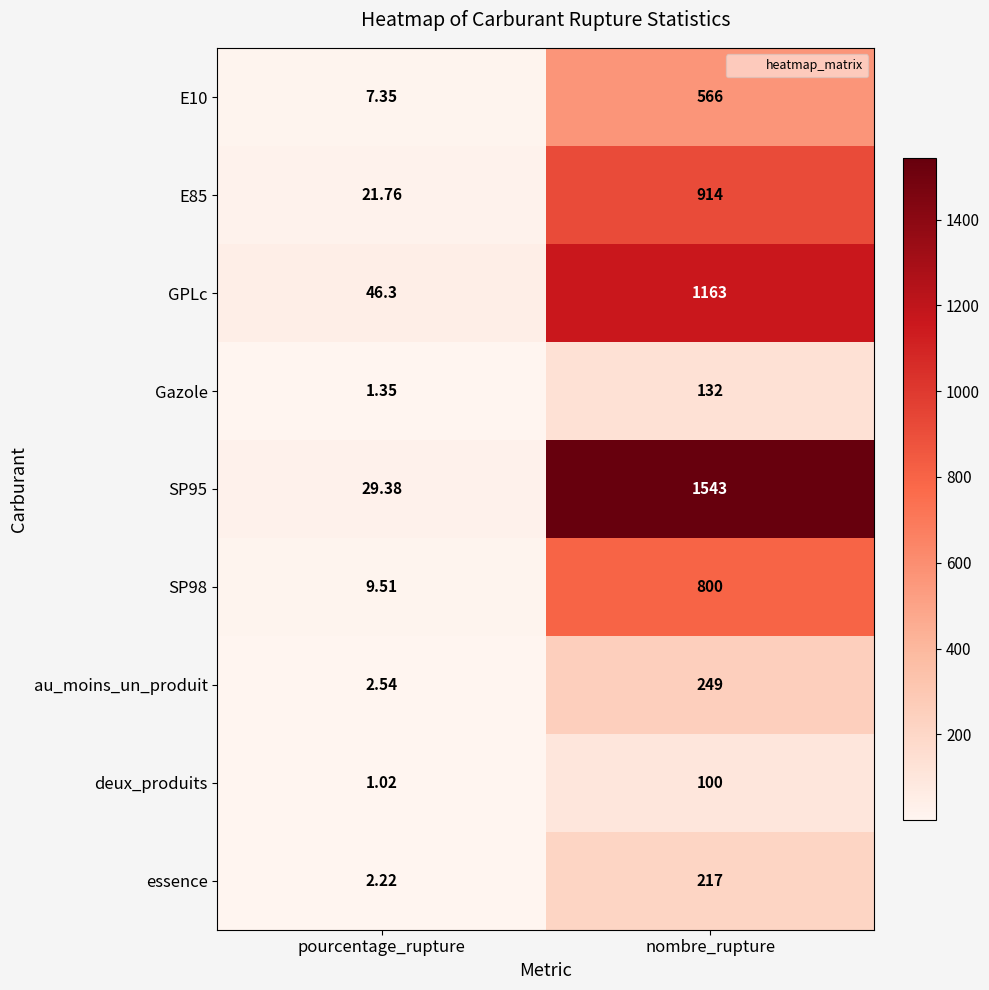

Which category has the lowest value in the GPLc series?

pourcentage_rupture